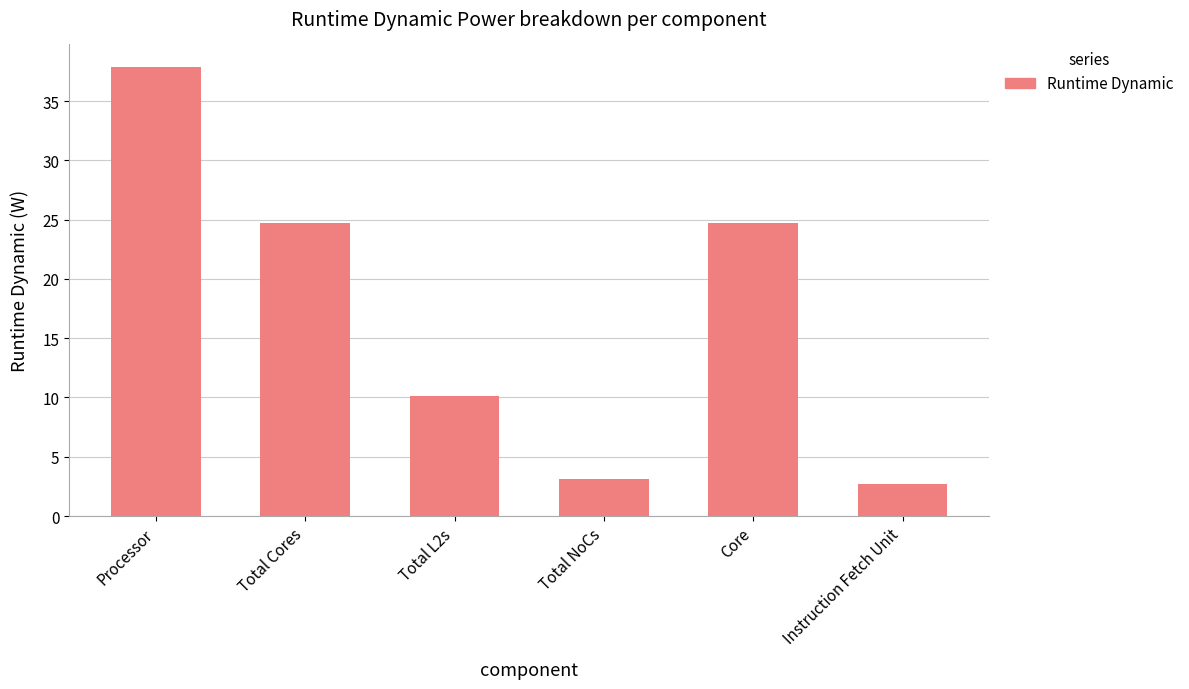

What is the average value?

17.2